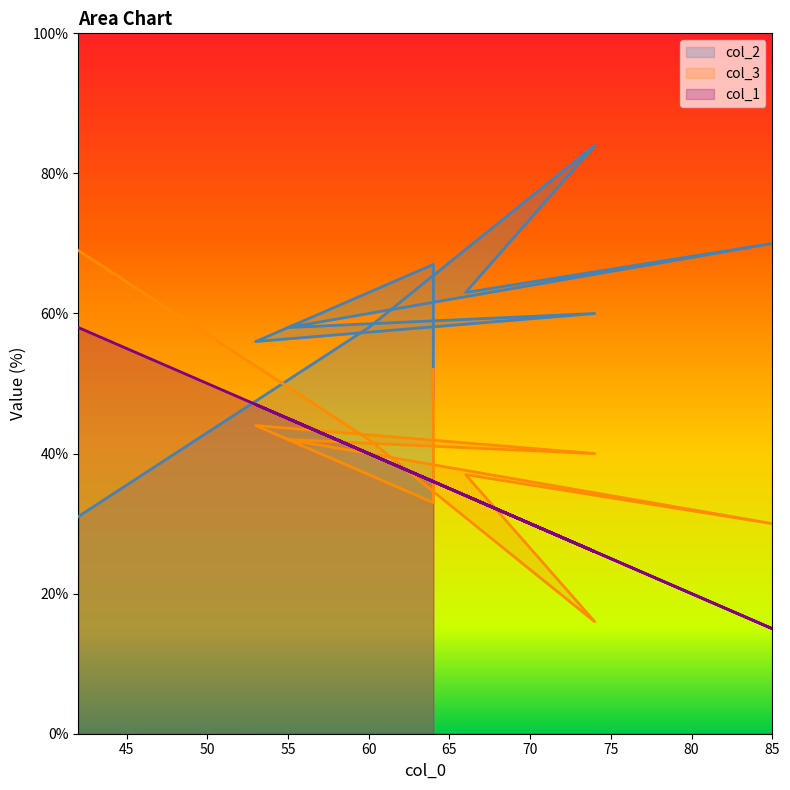

Rank the series at 74 from highest to lowest value.

col_2, col_1, col_3